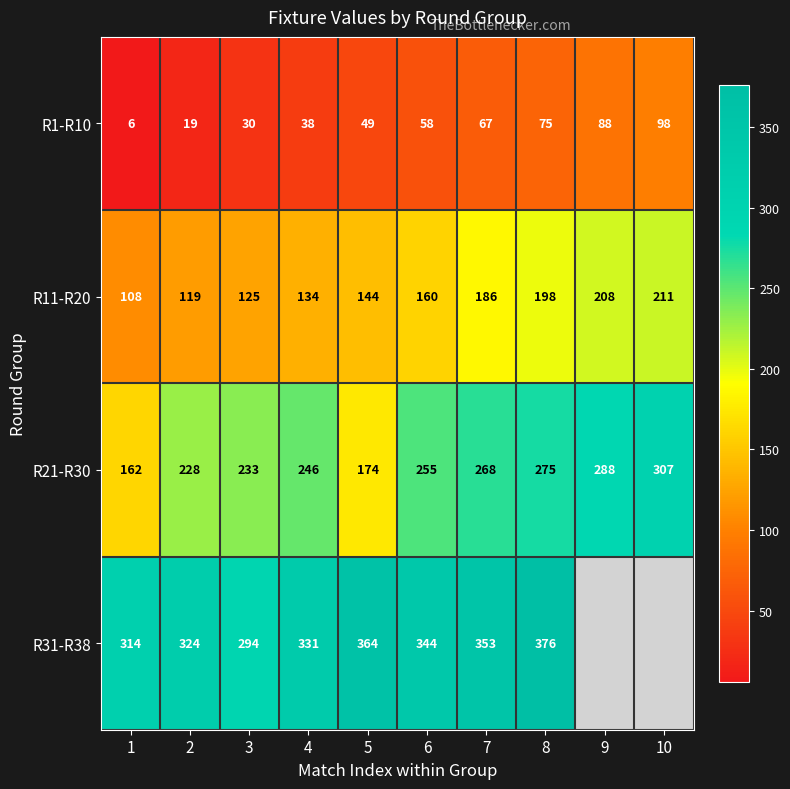

What is the average value of the R11-R20 series?

159